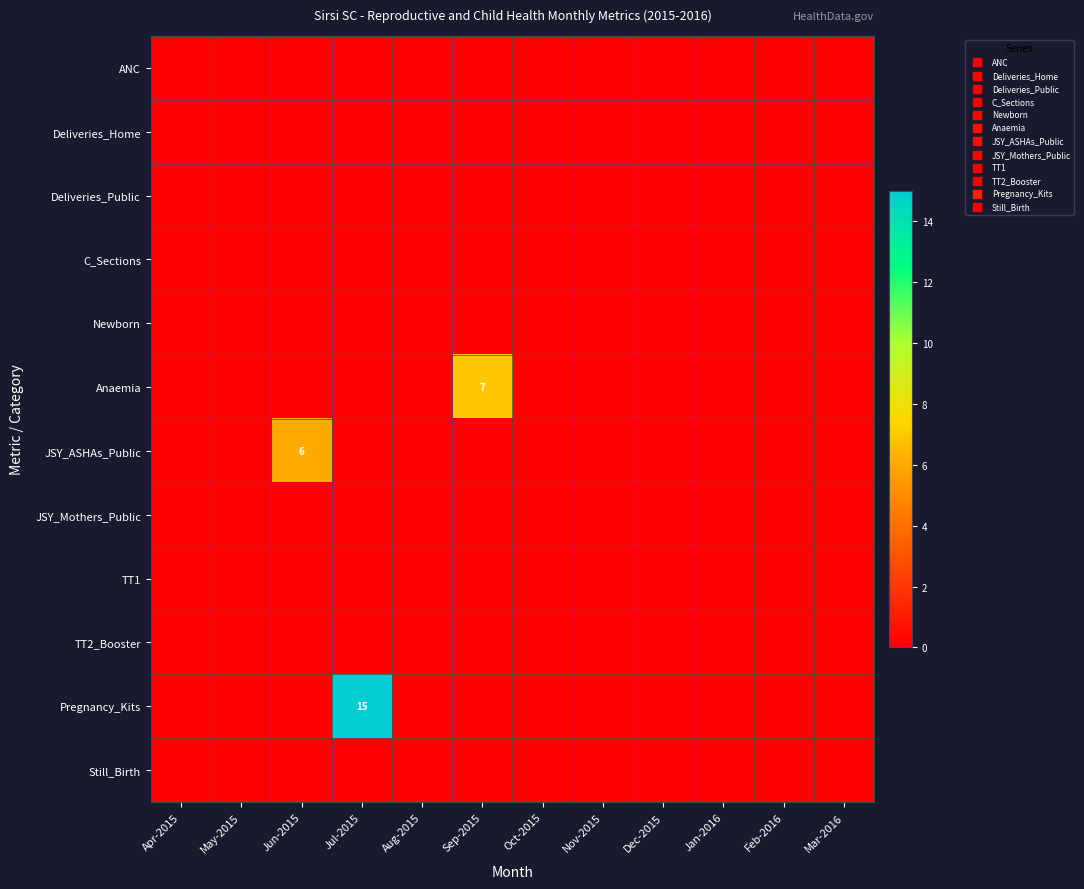

True or false: JSY_ASHAs_Public has a value of 6 at Jun-2015.

True